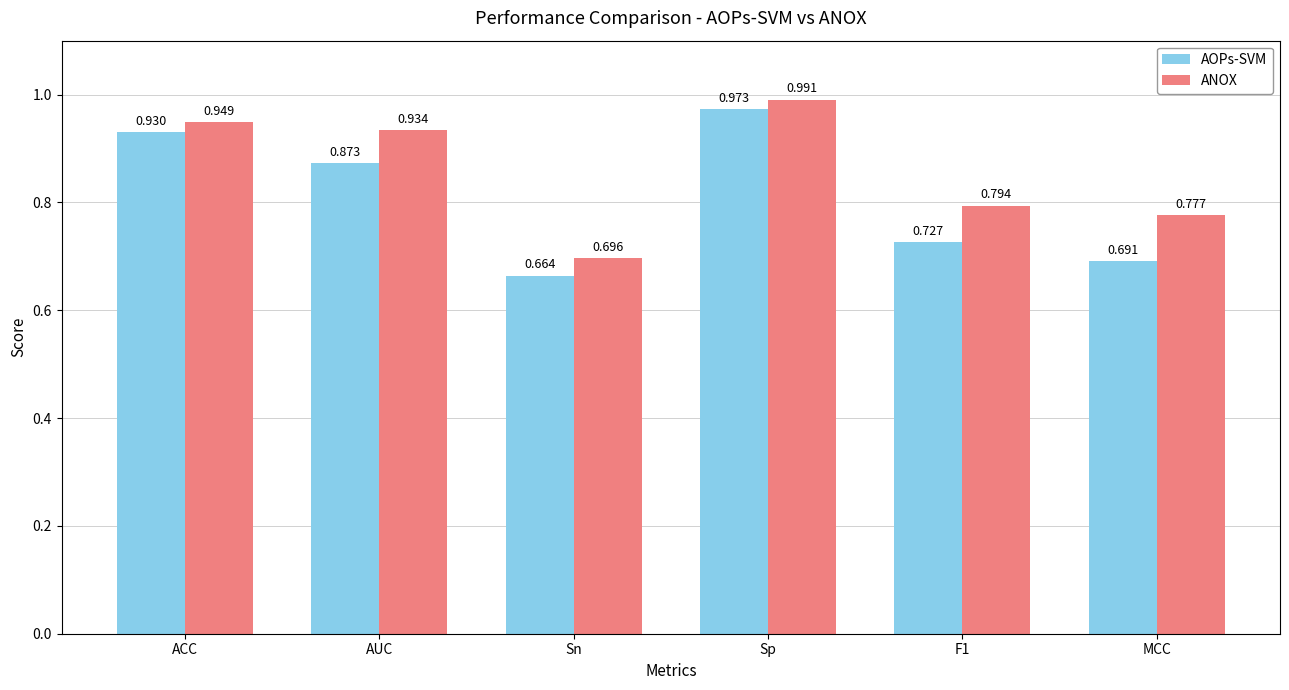

Does the chart contain any negative values?

No